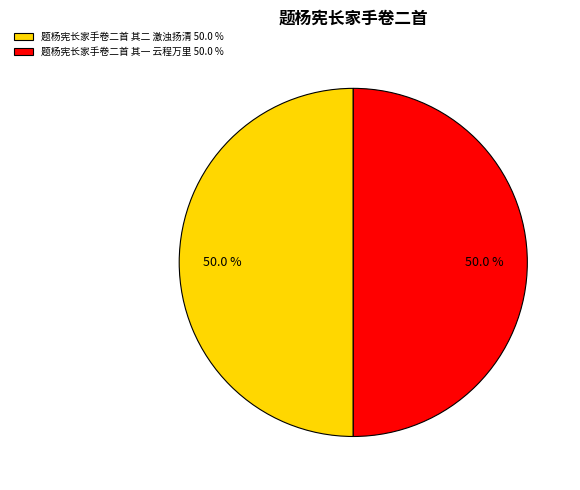

What is the ratio of the value at 题杨宪长家手卷二首 其一 云程万里 50.0 % to the value at 题杨宪长家手卷二首 其二 激浊扬清 50.0 %?

1.0